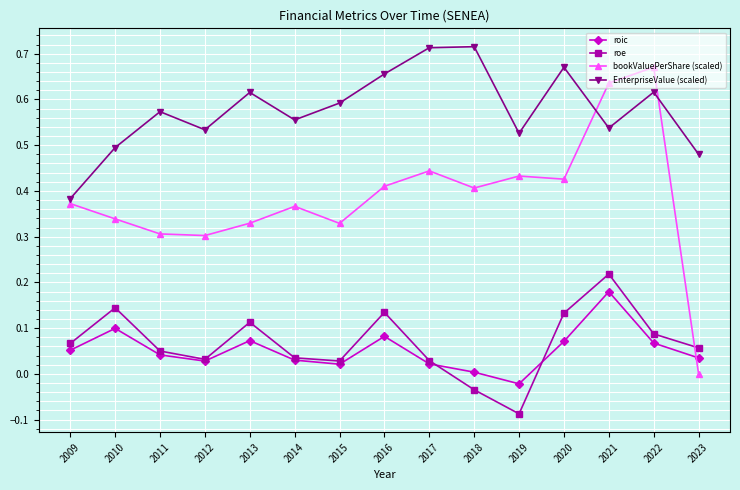

At which category is the sum across all series the highest?

2021